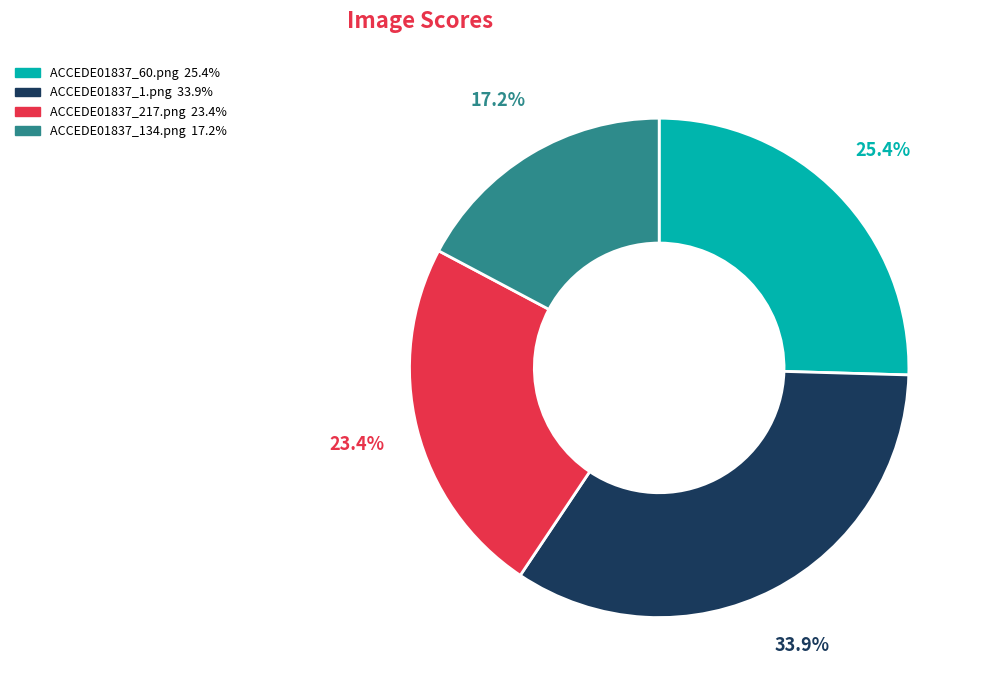

The ACCEDE01837_60.png slice represents 25% of the pie. True or false?

True